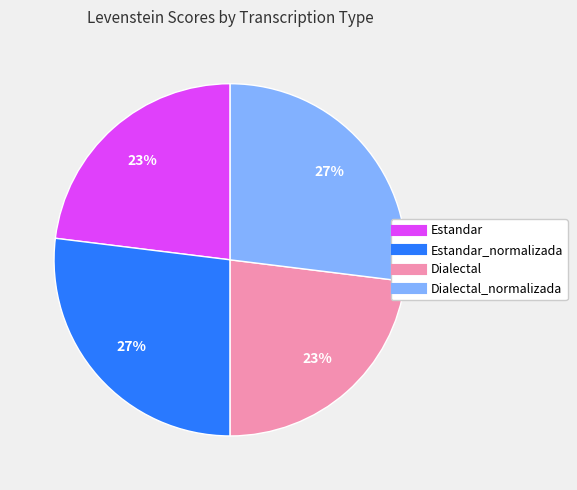

To the nearest percent, what is the average slice percentage?

25%